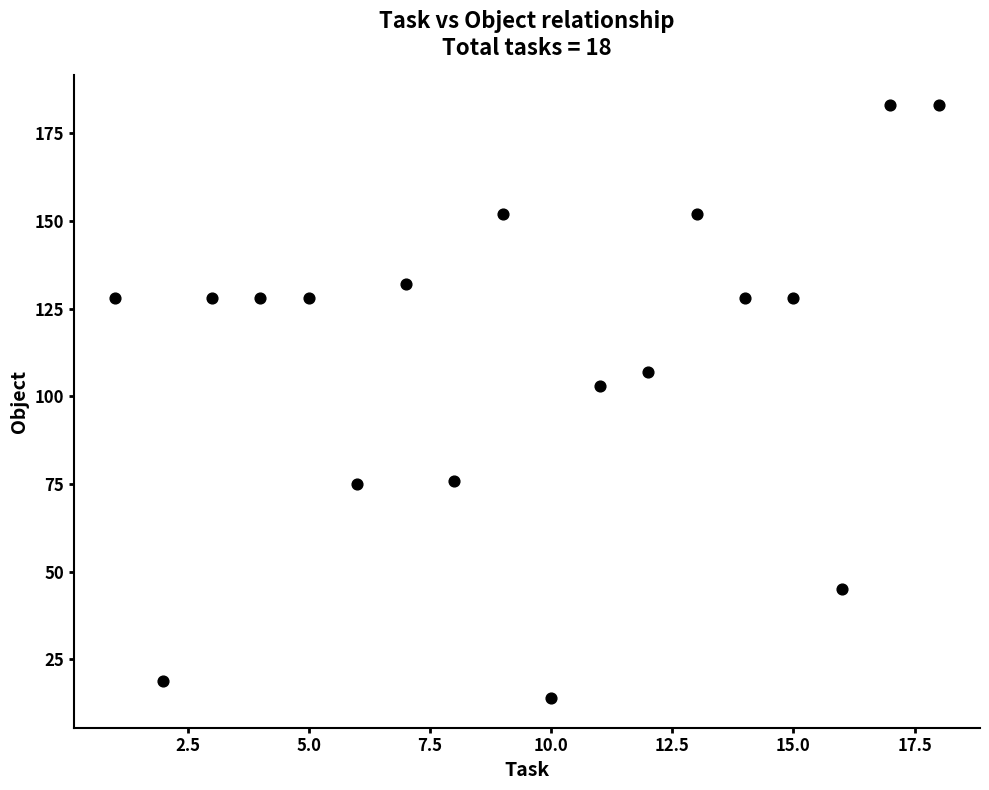

What Y value in the scatter plot is closest to 98?

103